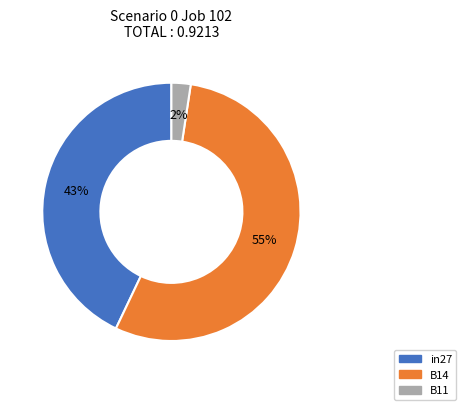

Does B11 represent more than half of the total?

No